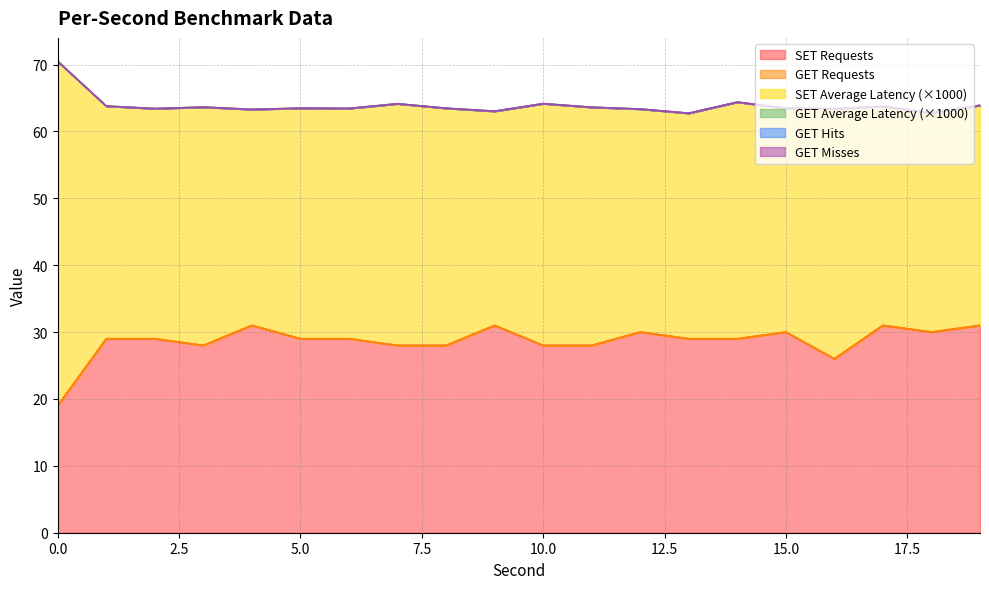

True or false: SET Requests and SET Average Latency cross at least once.

False